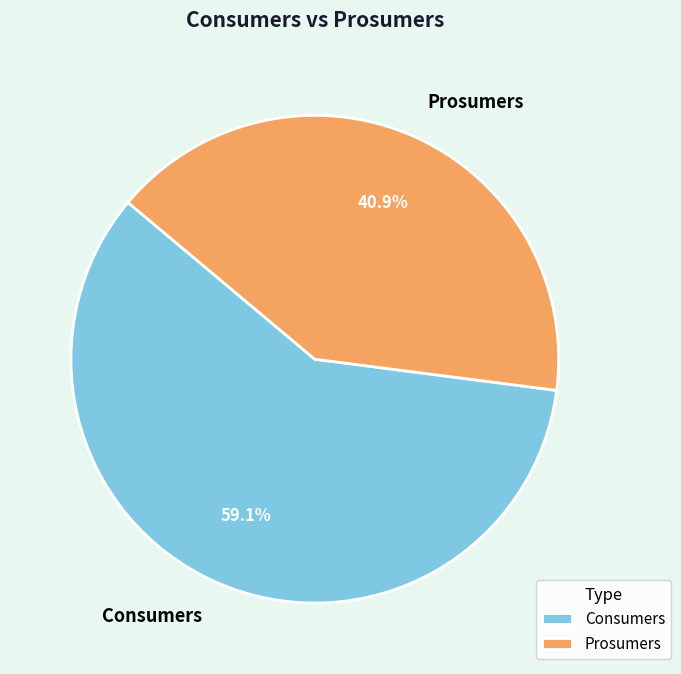

How much of the chart is everything except Consumers?

40.9%